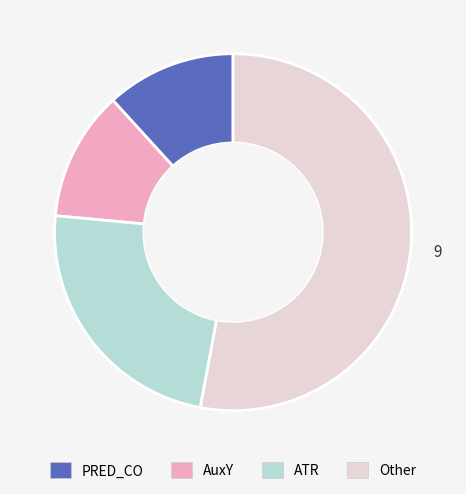

Is there any slice that represents more than half of the pie?

Yes